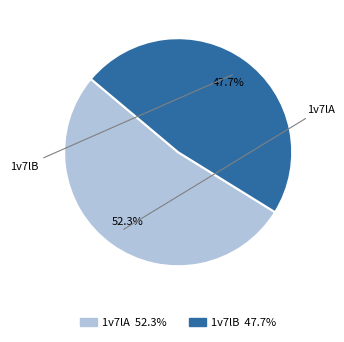

What is the ratio of the value at 1v7lB to the value at 1v7lA?

0.9